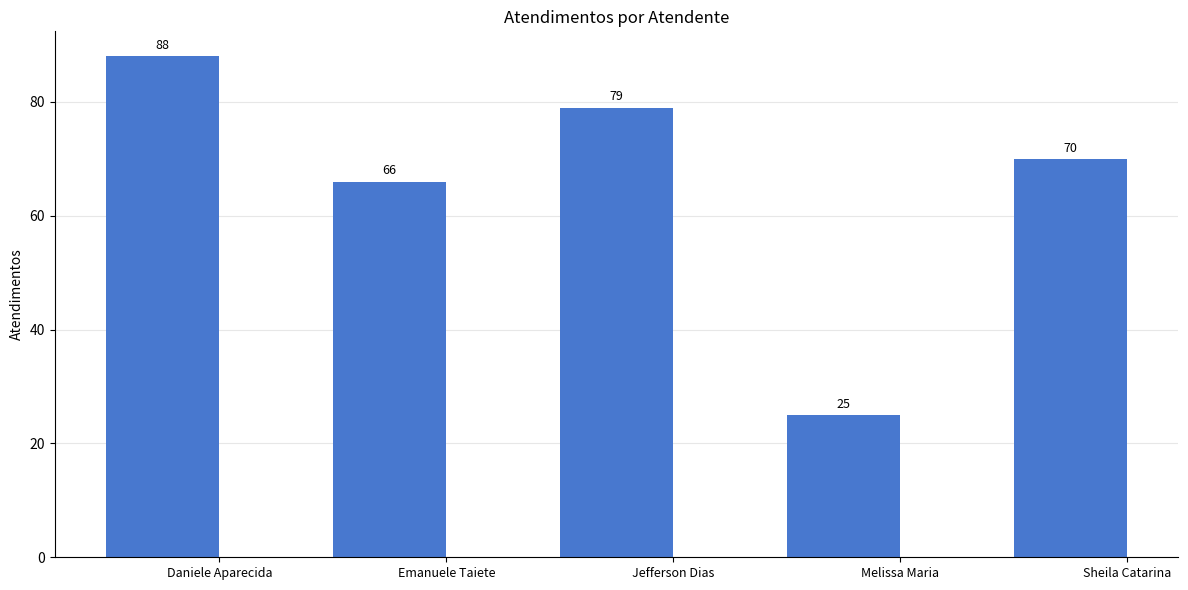

Reading left to right, extract all data points from this chart.

Daniele Aparecida=88	Emanuele Taiete=66	Jefferson Dias=79	Melissa Maria=25	Sheila Catarina=70